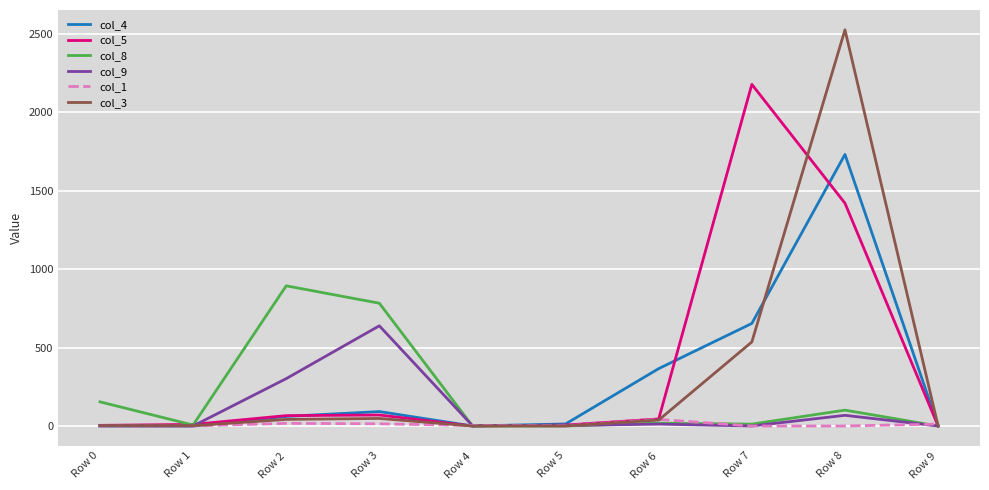

How many lines are shown in the chart?

6